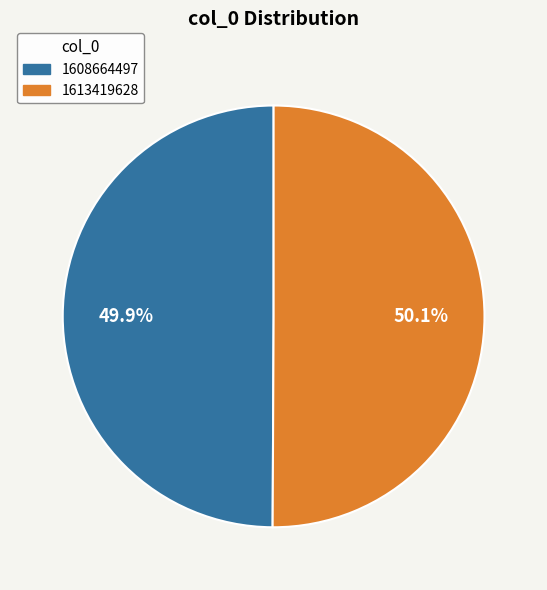

To the nearest percent, what is the combined percentage of 1613419628 and 1608664497?

100%